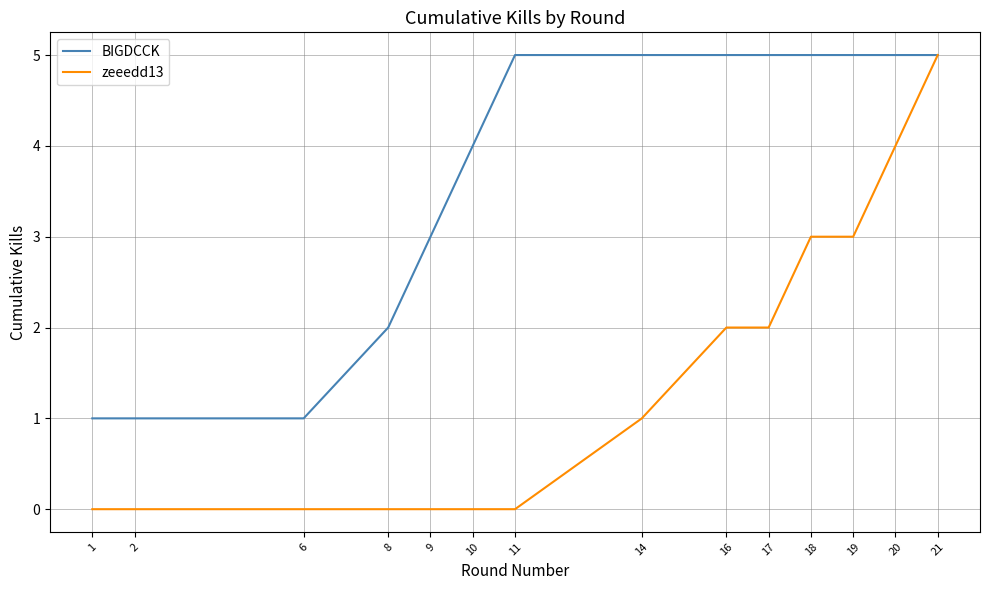

Which series has the largest total across all categories?

BIGDCCK